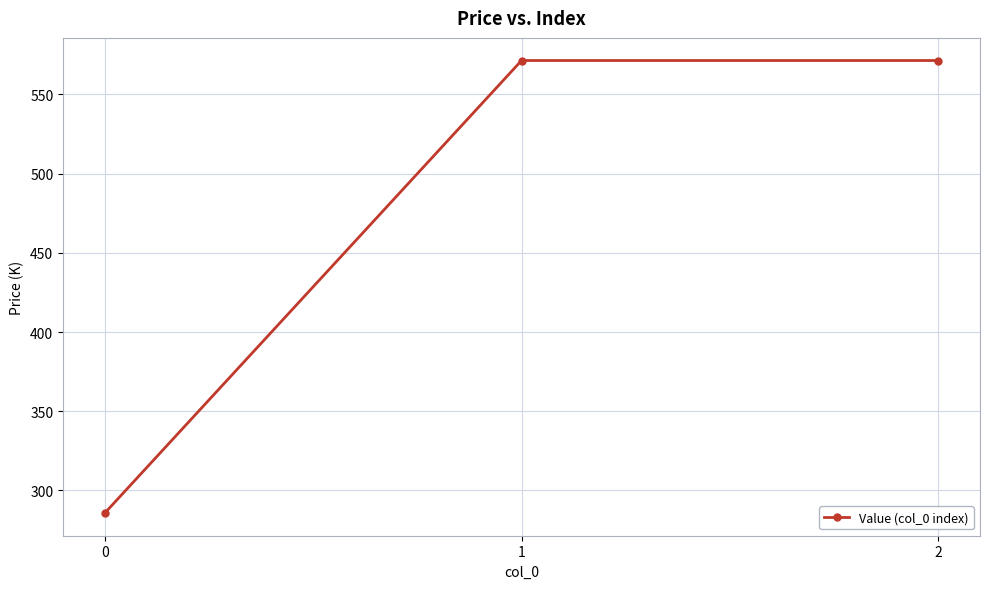

The chart shows a value of 285.7 at 0. True or false?

True